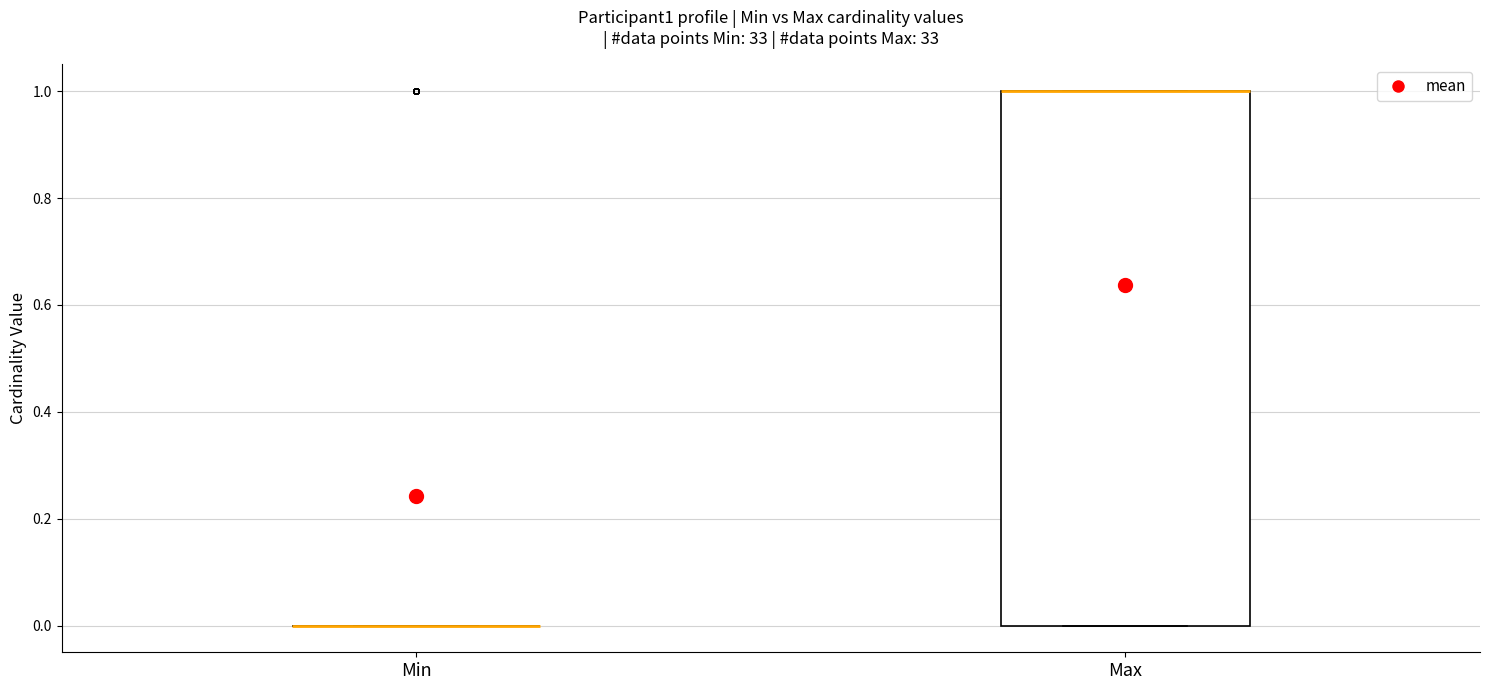

Reading left to right, transcribe this box plot: for each box, give where its median line is, the range the box spans, and where its two whiskers end, as read against the y-axis. The values are not printed on the chart, so give them approximately, as read against the axis.

Min: box collapsed to a line at 0, whiskers 0 to 0
Max: median 1 (drawn on the box's upper edge), box 0 to 1, whiskers 0 to 1